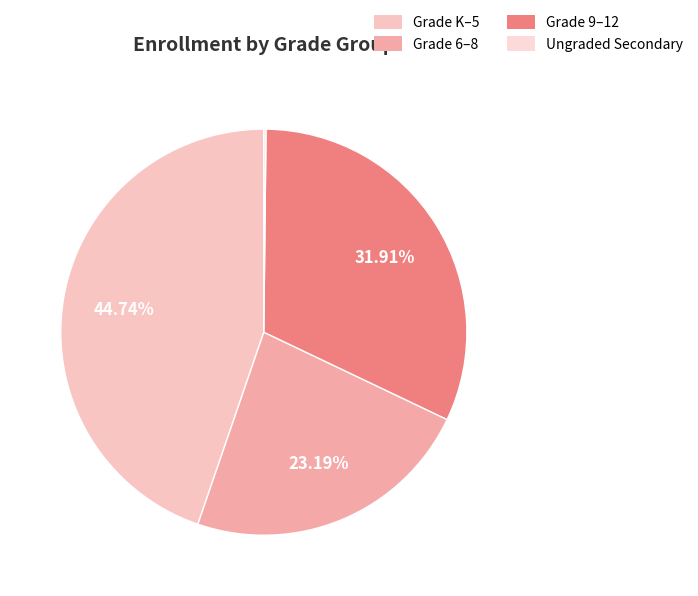

To the nearest percent, what is the difference between the largest and smallest slice percentages?

45%